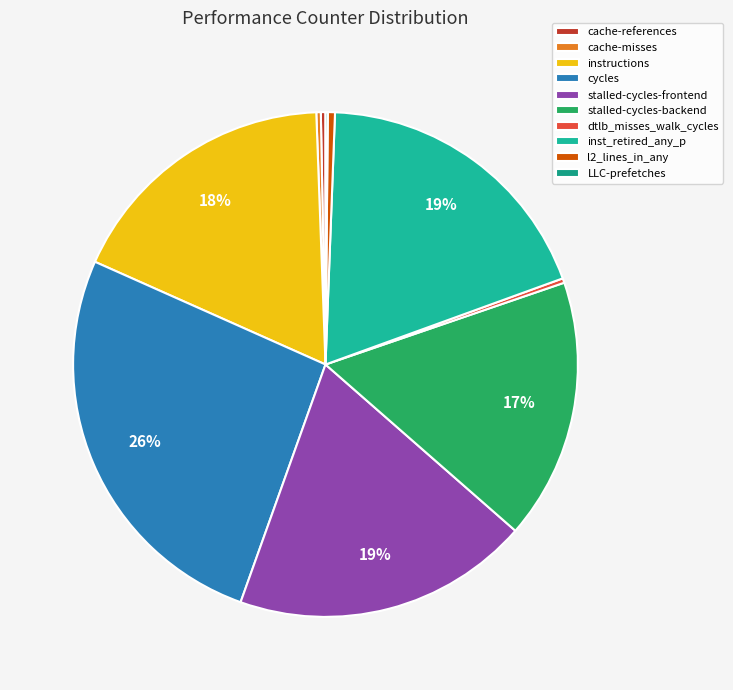

How many slices are in this pie chart?

10